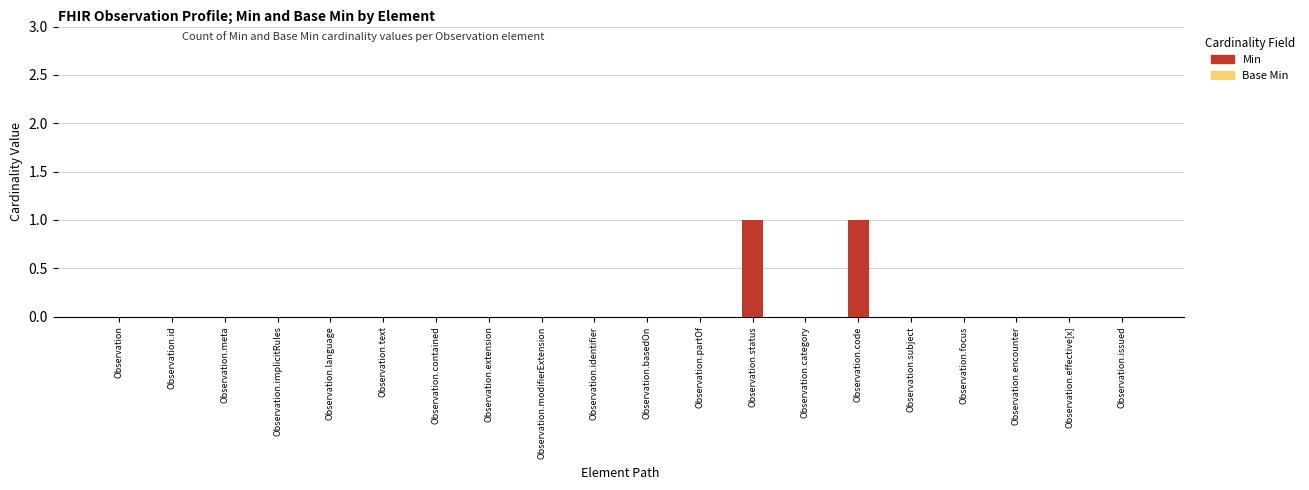

Rank the categories by Min value from lowest to highest.

Observation, Observation.id, Observation.meta, Observation.implicitRules, Observation.language, Observation.text, Observation.contained, Observation.extension, Observation.modifierExtension, Observation.identifier, Observation.basedOn, Observation.partOf, Observation.category, Observation.subject, Observation.focus, Observation.encounter, Observation.effective[x], Observation.issued, Observation.status, Observation.code